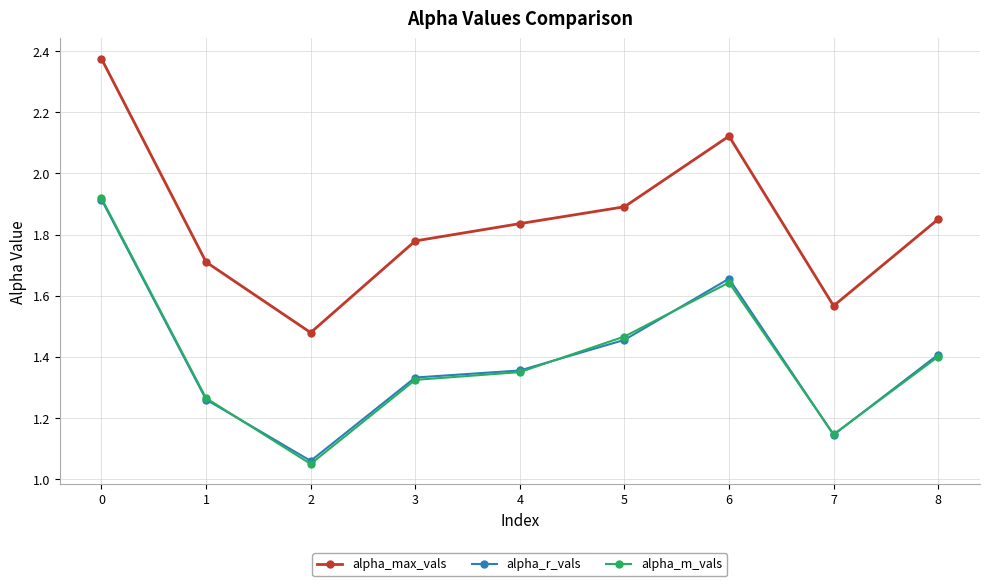

Where is alpha_r_vals nearest to the value 1?

2